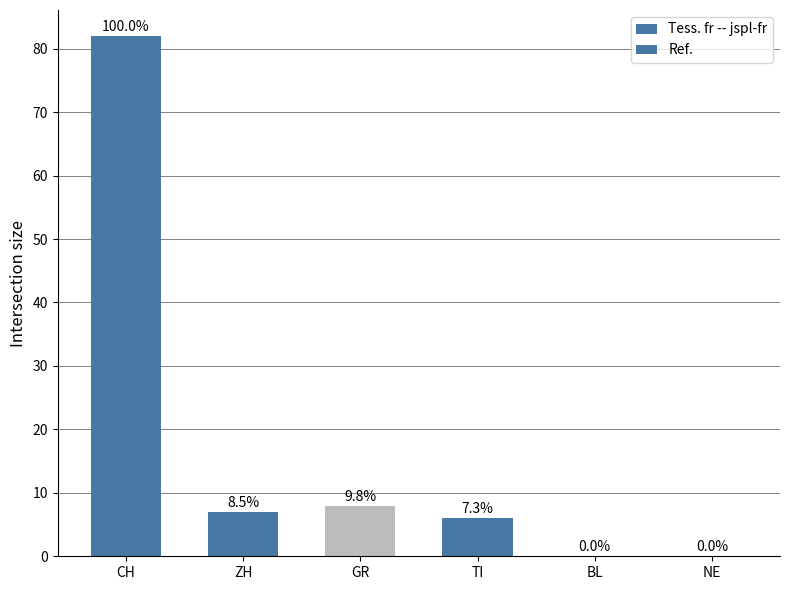

Reading left to right, transcribe all the data shown in this chart.

CH=82	ZH=7	GR=8	TI=6	BL=0	NE=0